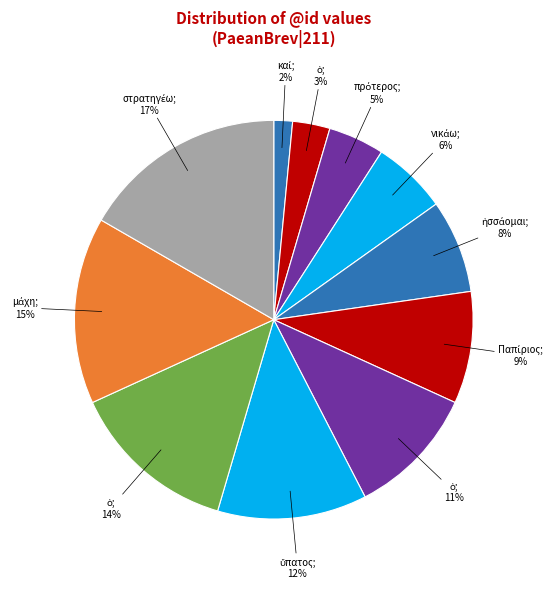

To the nearest percent, what is the average slice percentage?

9%